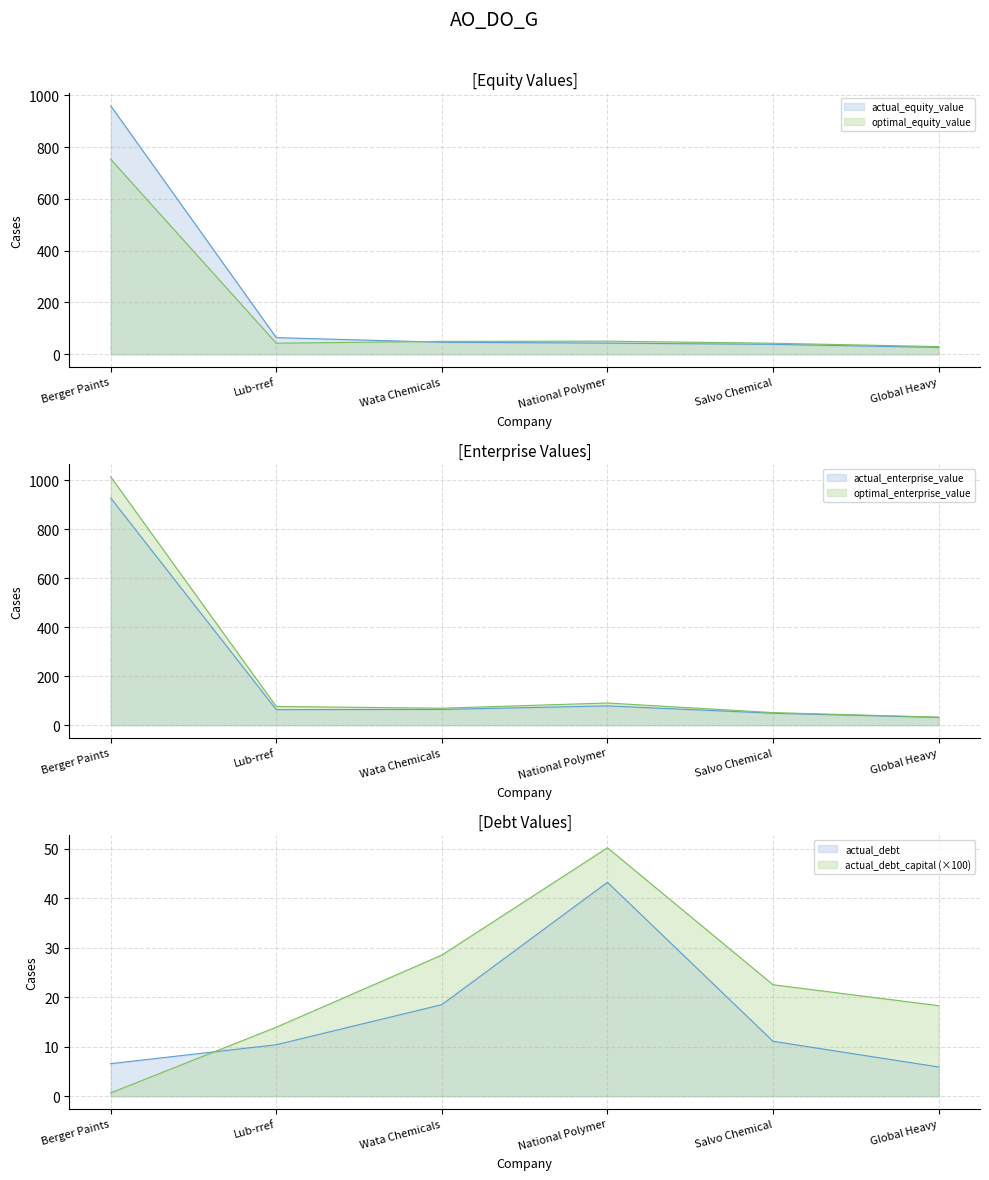

At which category is the sum across all series the highest?

Berger Paints